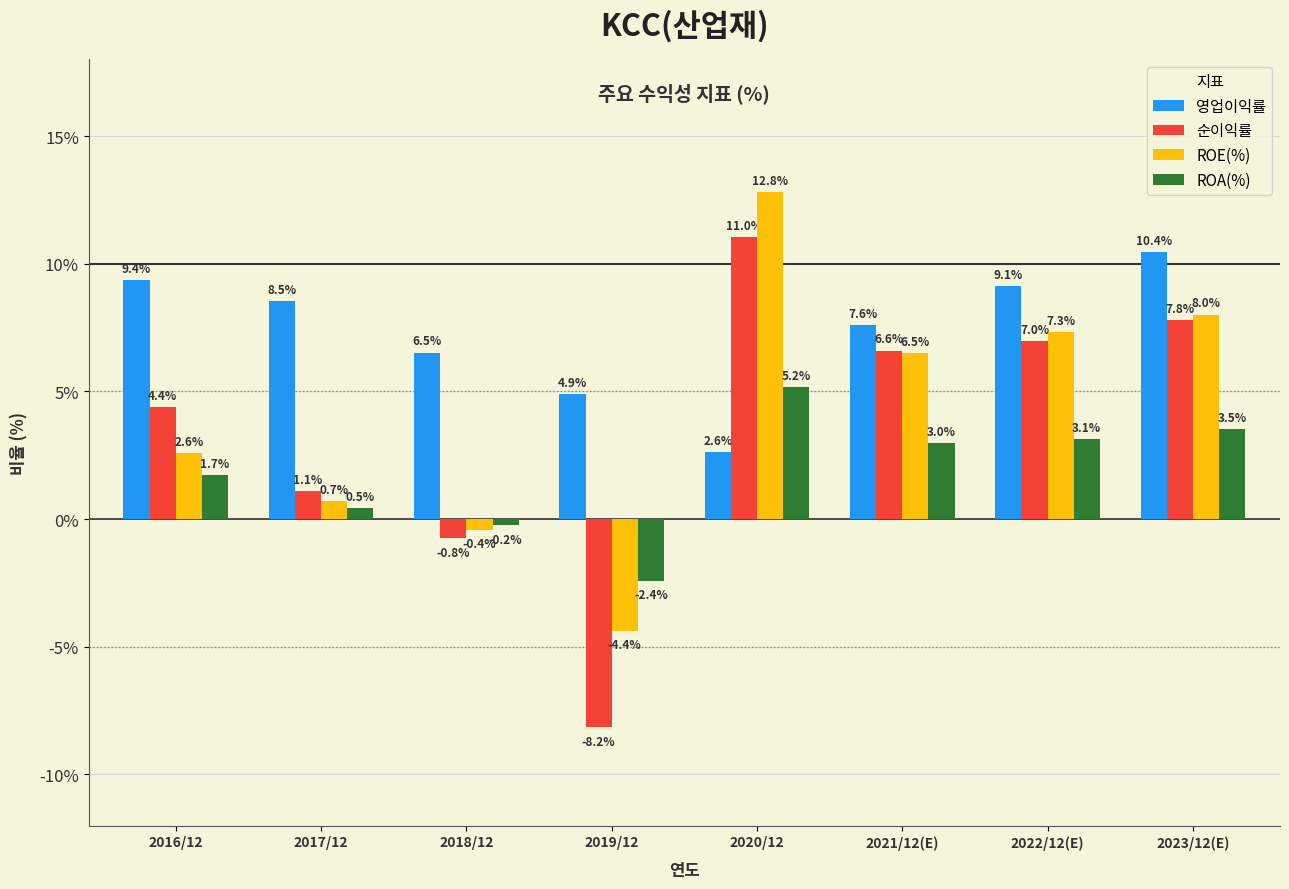

What is the greatest value displayed?

12.8